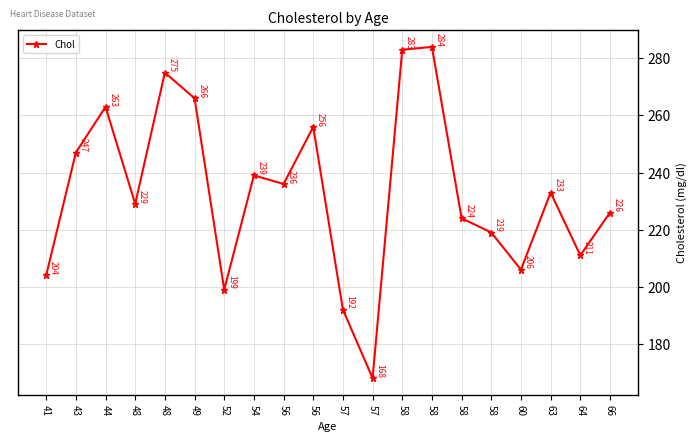

True or false: the data has more than 0 interior local peaks.

True